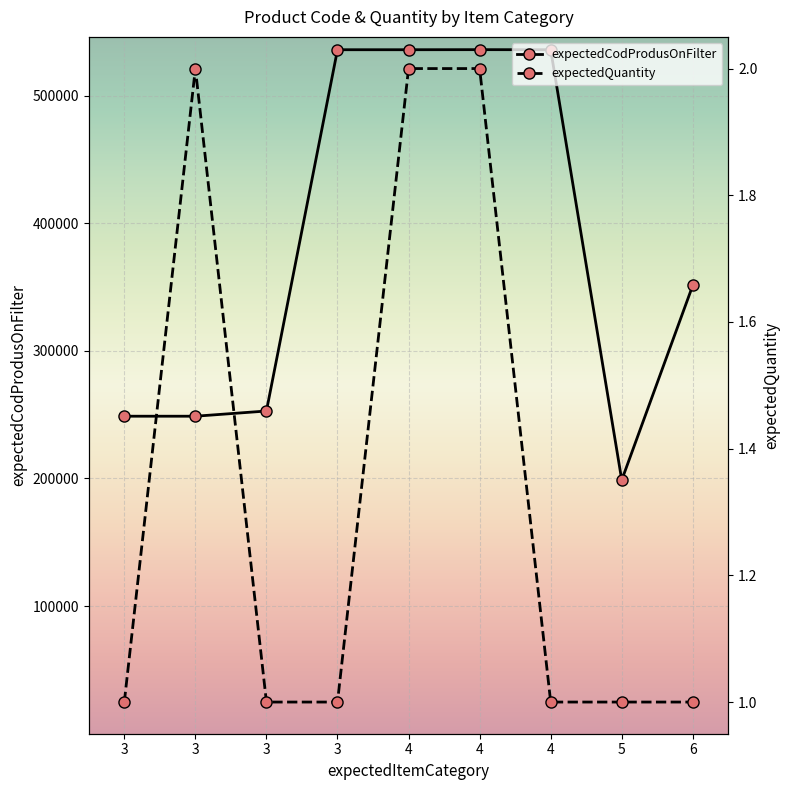

Read the expectedCodProdusOnFilter value at 4.

535882